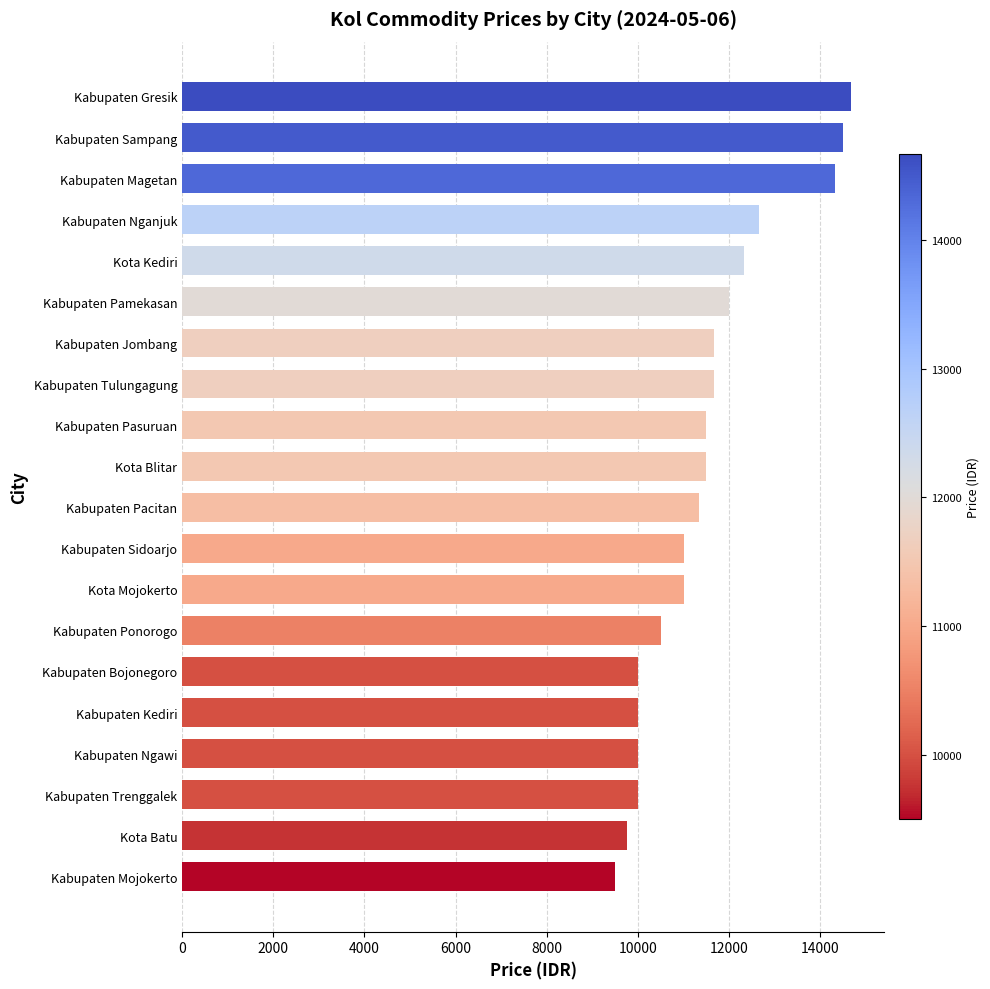

Does the chart contain stacked bars?

No